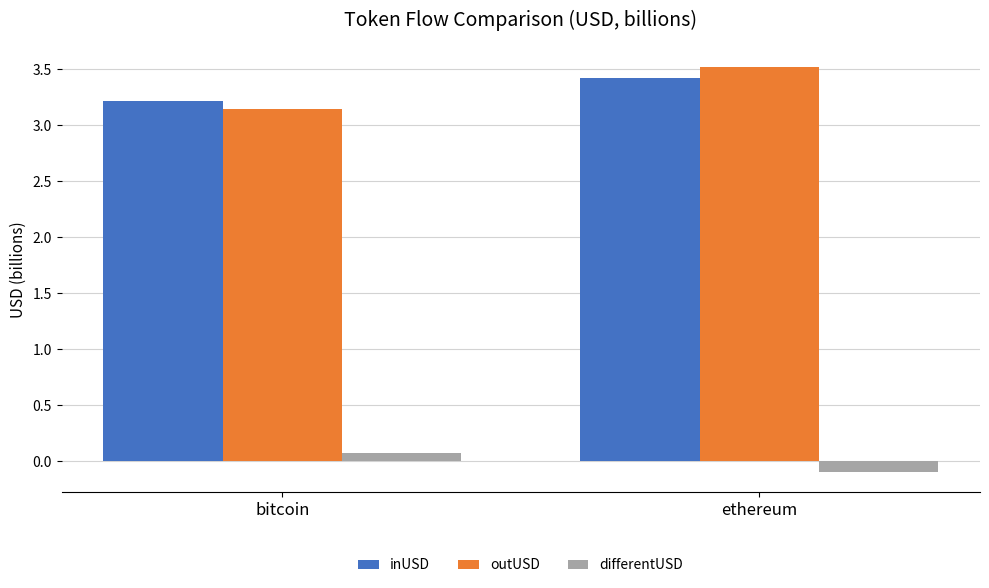

How many groups of bars are there?

2